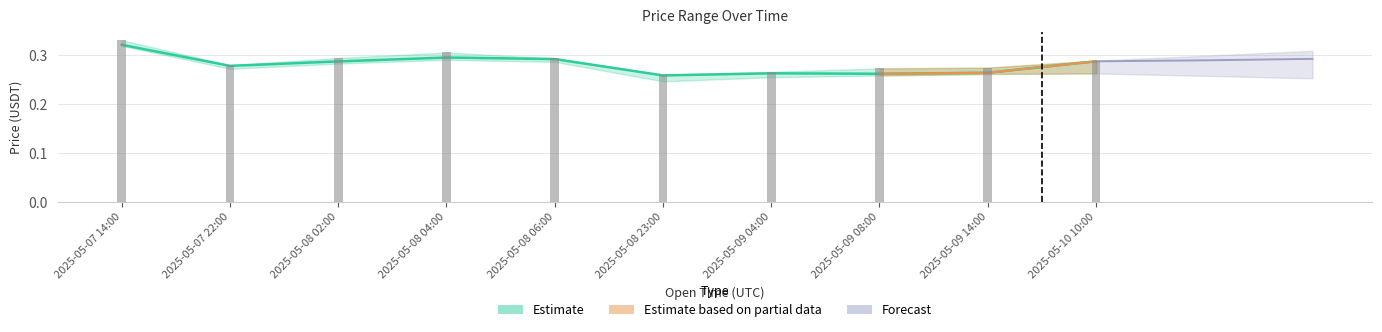

How many data points does each series have?

10